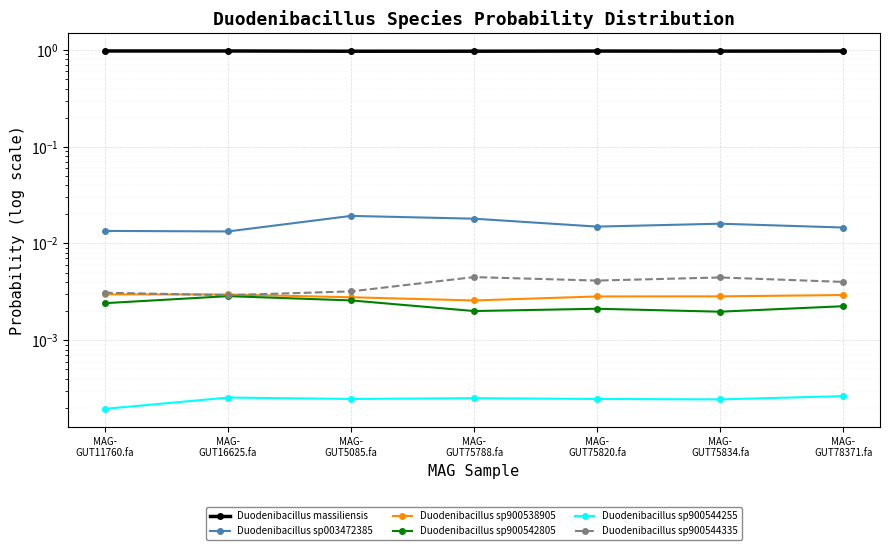

At which category is the sum across all series the highest?

MAG-
GUT11760.fa